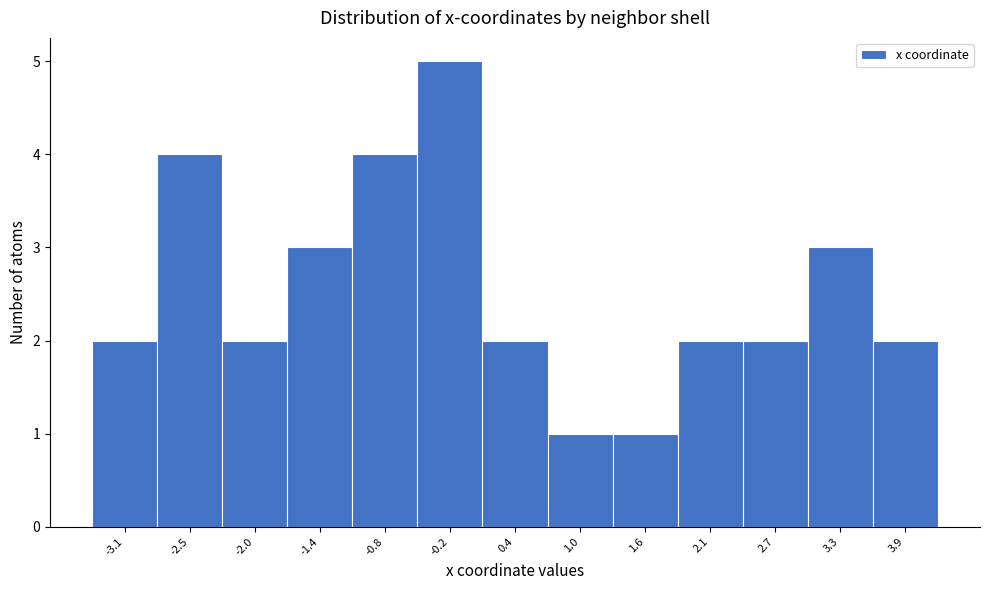

Reading left to right, what are all the values shown in this chart?

2	4	2	3	4	5	2	1	1	2	2	3	2